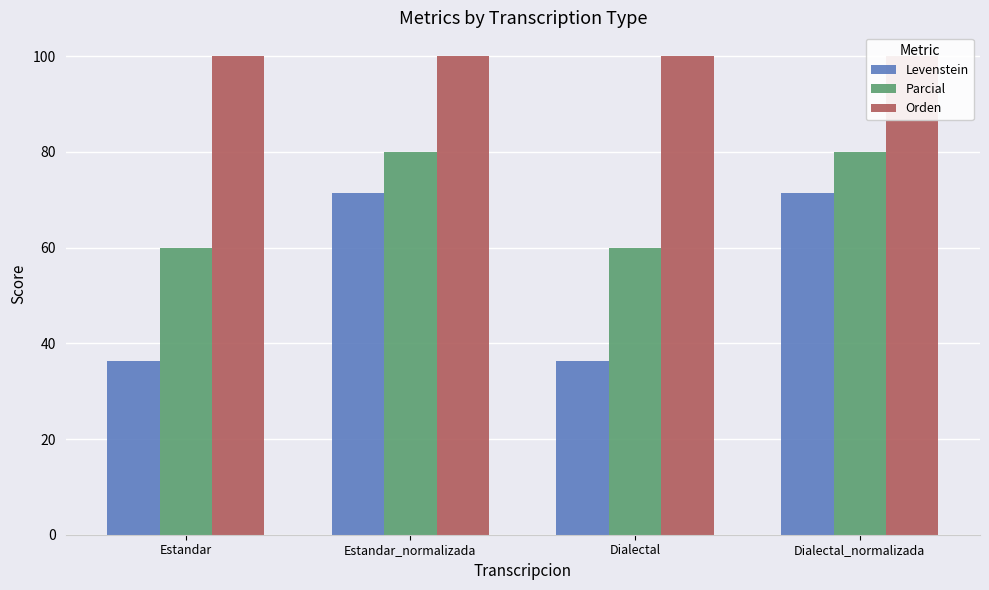

What is the total value across all series at Estandar_normalizada?

251.4